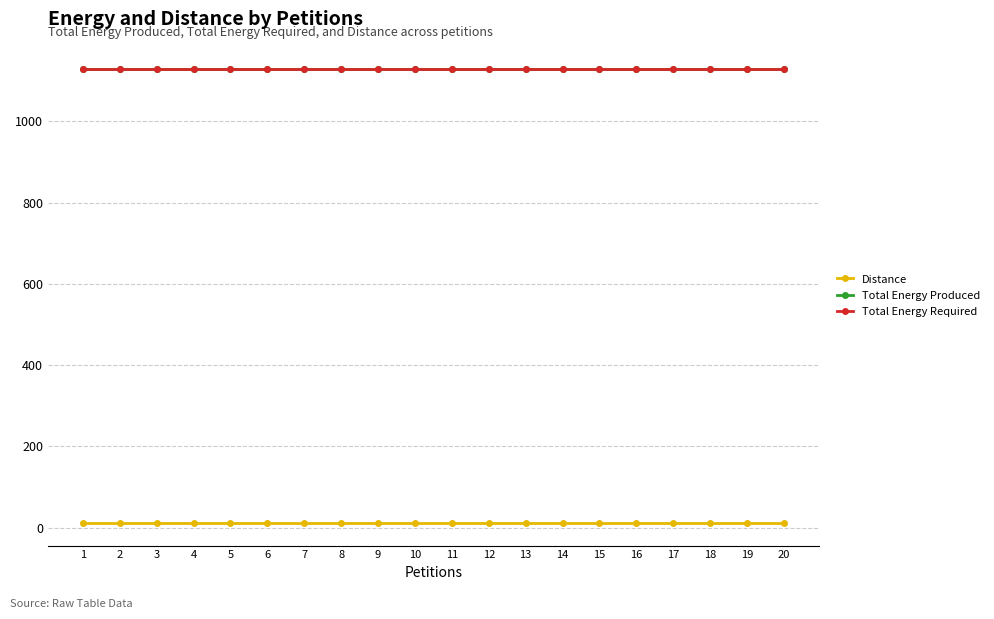

Is this an area chart (filled region under the line)?

No